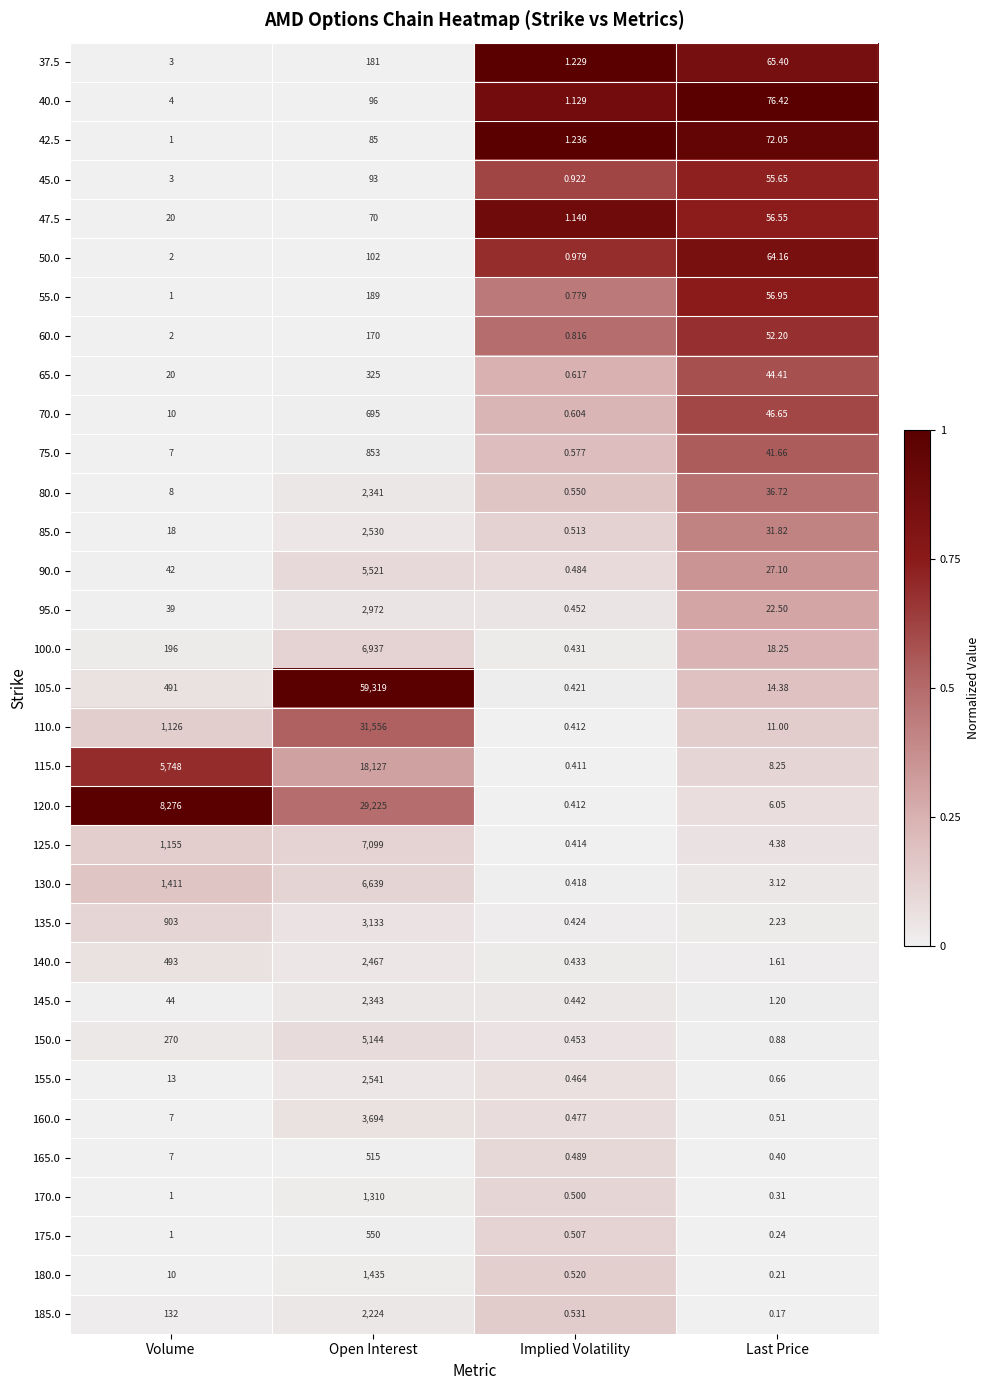

At Last Price, list the series in order from smallest to largest.

185.0, 180.0, 175.0, 170.0, 165.0, 160.0, 155.0, 150.0, 145.0, 140.0, 135.0, 130.0, 125.0, 120.0, 115.0, 110.0, 105.0, 100.0, 95.0, 90.0, 85.0, 80.0, 75.0, 65.0, 70.0, 60.0, 45.0, 47.5, 55.0, 50.0, 37.5, 42.5, 40.0